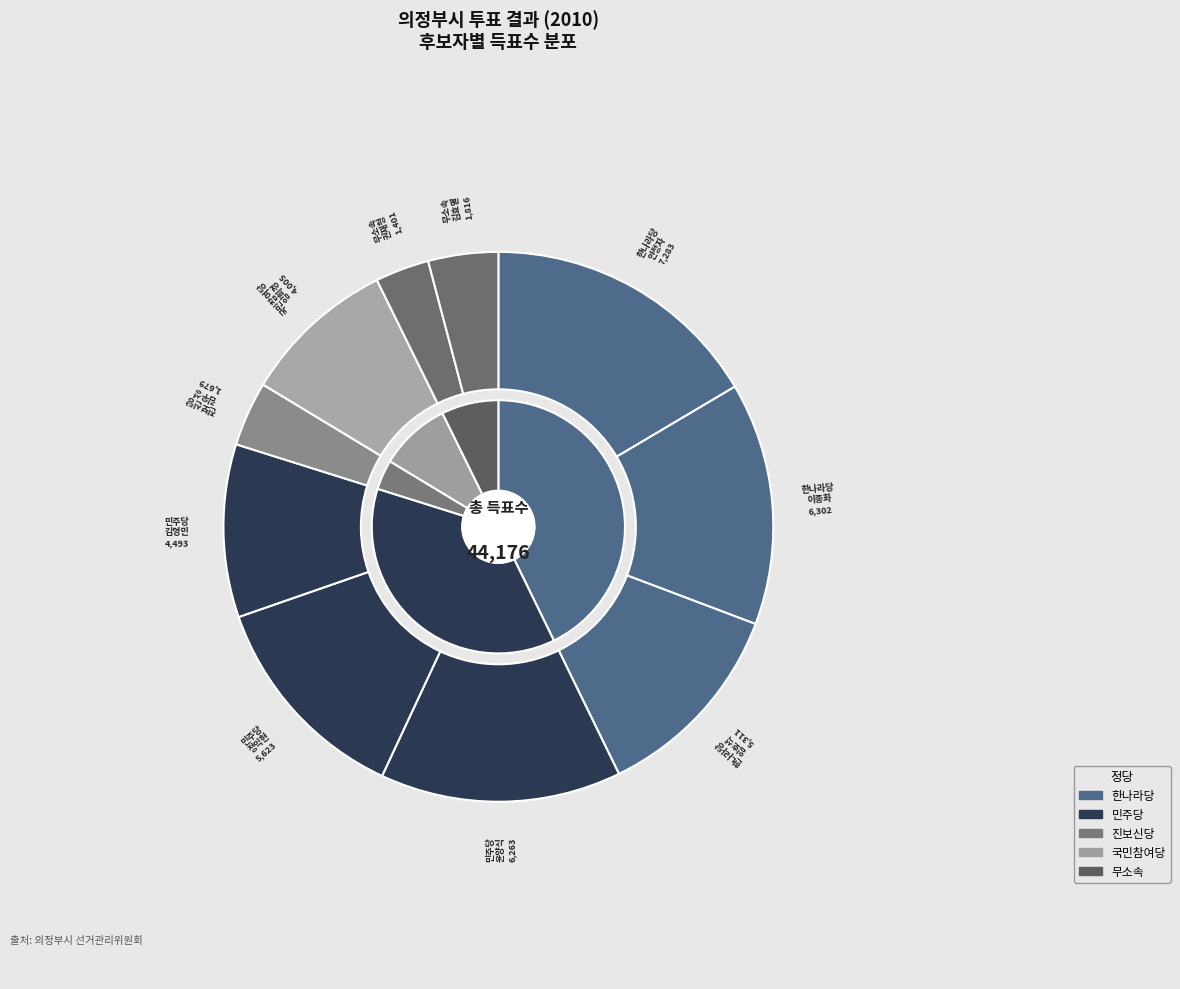

What is the change in value from 진보신당김우성 to 무소속권재형?

-278